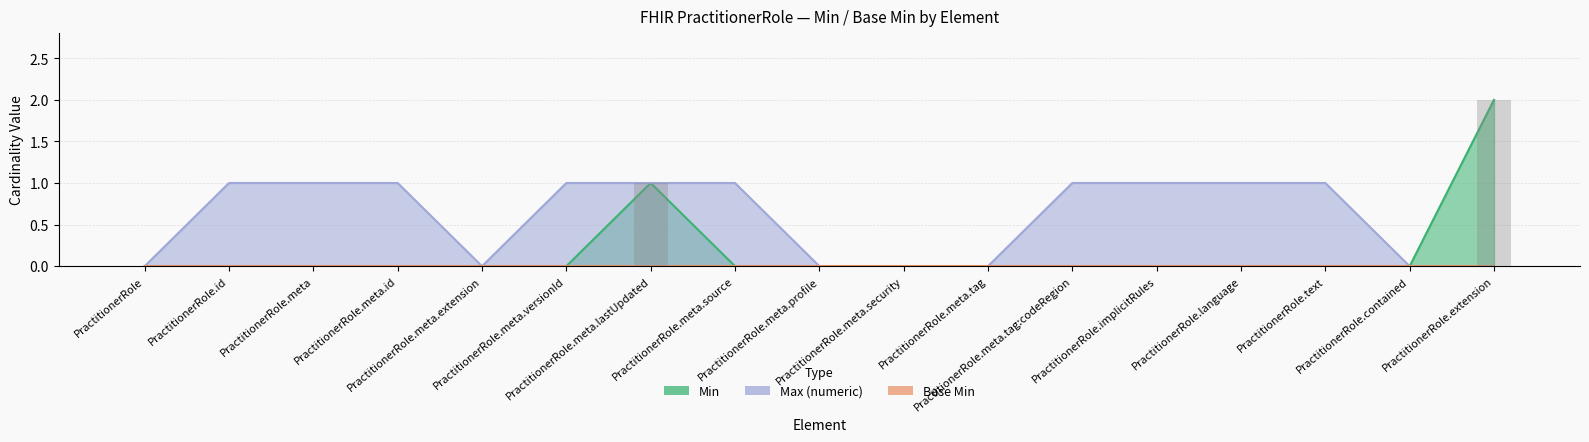

How many bars are there in total?

34